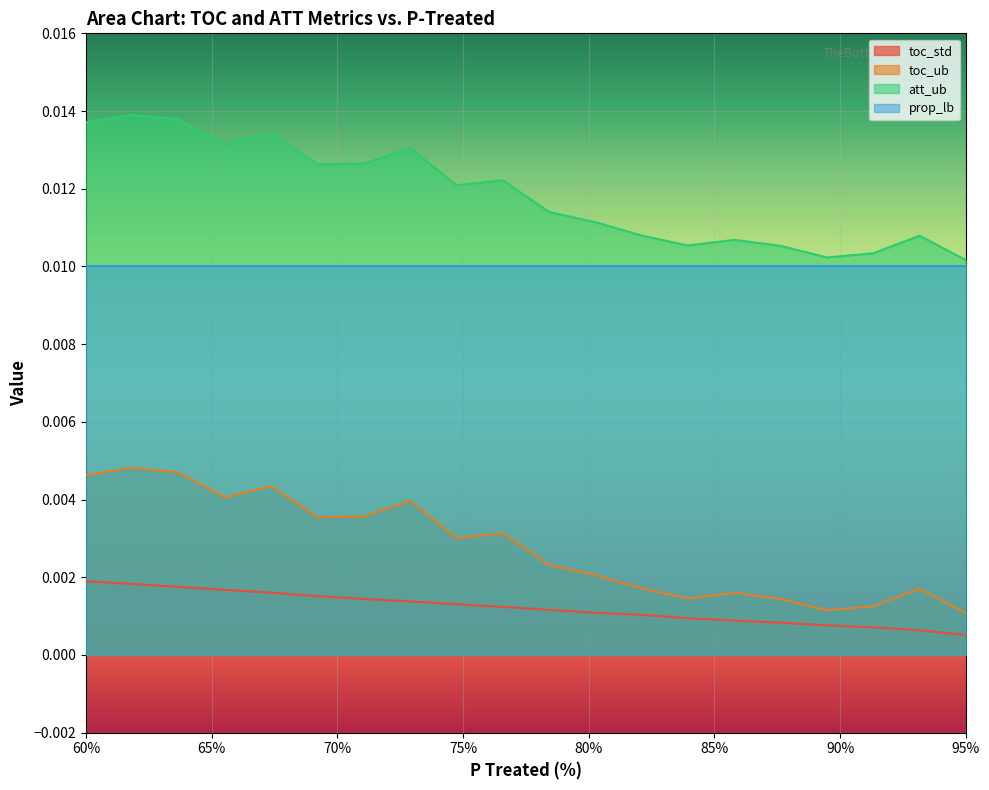

True or false: toc_std and toc_ub intersect in this chart.

False